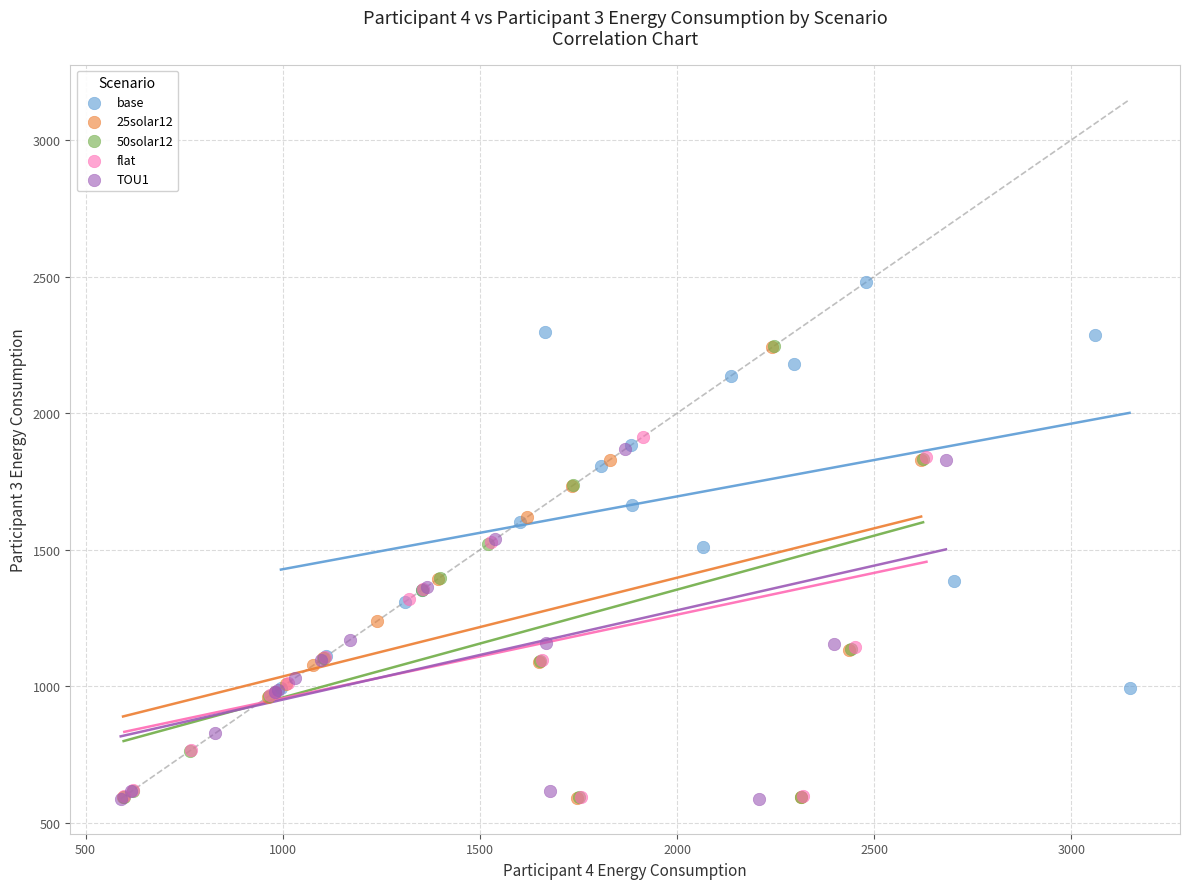

Which series contains the highest Y value?

base